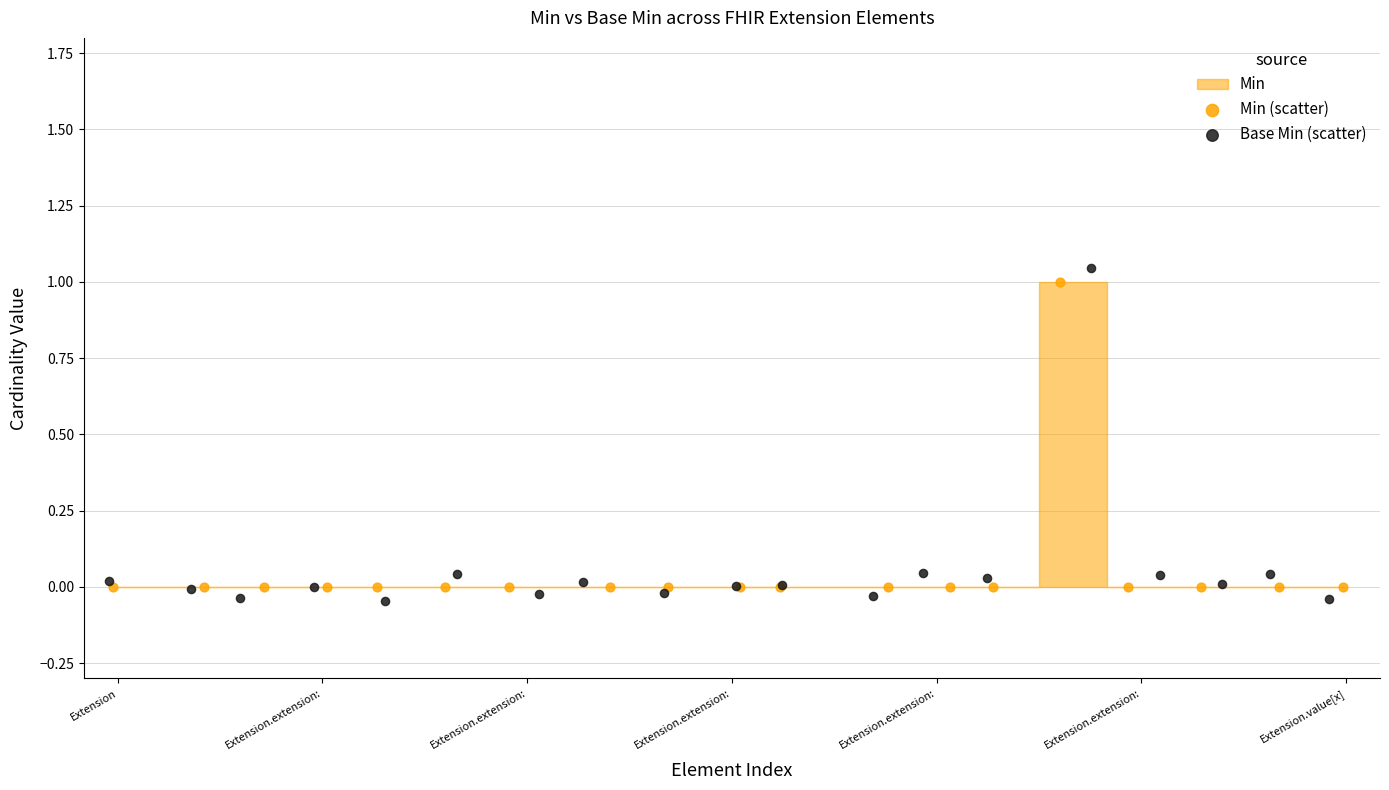

Which series has the largest Y range (max minus min)?

Base Min (scatter)